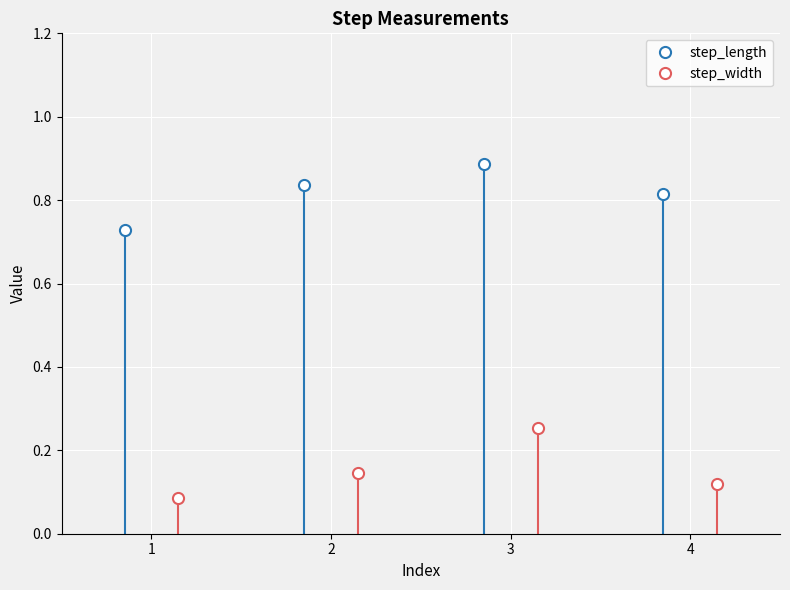

What value does the step_length series have at 1?

0.7